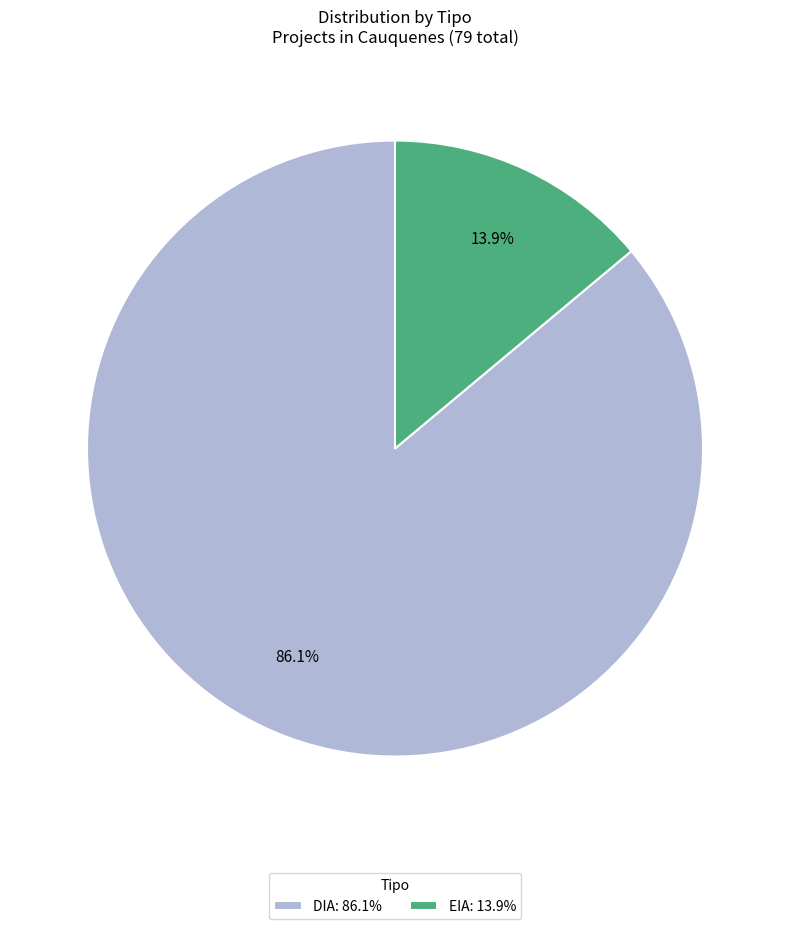

Is there a majority slice in this chart?

Yes